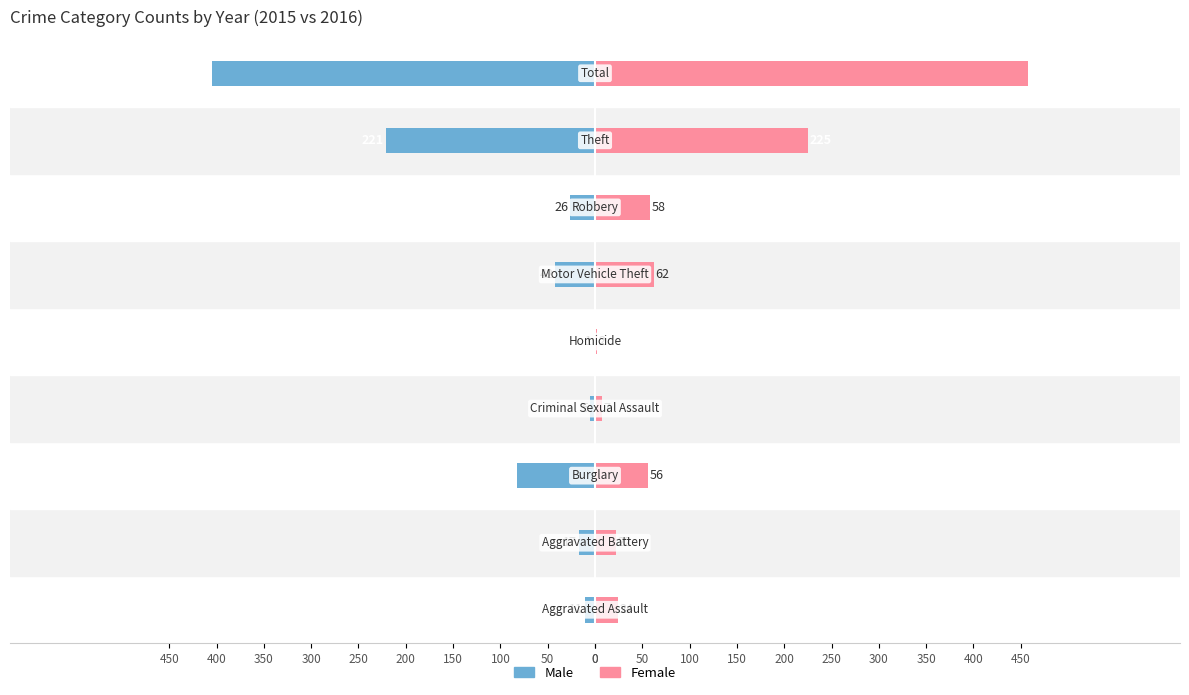

Reading right to left, extract all data points from this chart.

Male: 400=-405	350=-221	300=-26	250=-42	200=-1	150=-5	100=-82	50=-17	0=-11
Female: 400=458	350=225	300=58	250=62	200=2	150=7	100=56	50=22	0=24